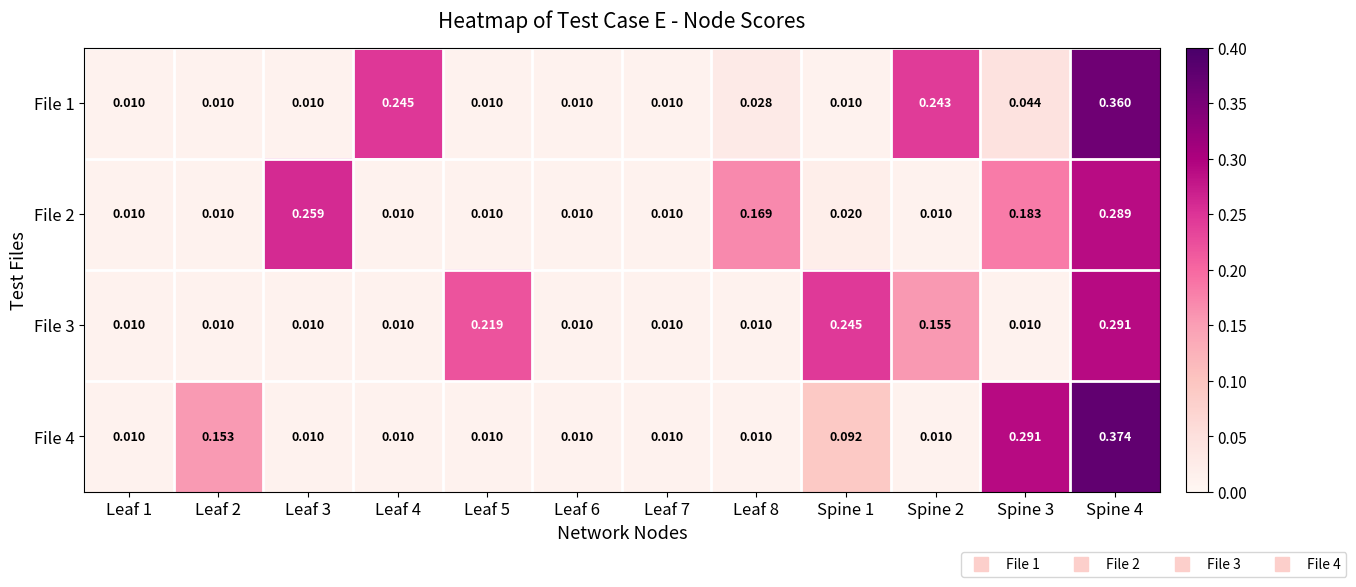

Reading left to right, extract all data points from this chart.

File 1: Leaf 1=0.0	Leaf 2=0.0	Leaf 3=0.0	Leaf 4=0.2	Leaf 5=0.0	Leaf 6=0.0	Leaf 7=0.0	Leaf 8=0.0	Spine 1=0.0	Spine 2=0.2	Spine 3=0.0	Spine 4=0.4
File 2: Leaf 1=0.0	Leaf 2=0.0	Leaf 3=0.3	Leaf 4=0.0	Leaf 5=0.0	Leaf 6=0.0	Leaf 7=0.0	Leaf 8=0.2	Spine 1=0.0	Spine 2=0.0	Spine 3=0.2	Spine 4=0.3
File 3: Leaf 1=0.0	Leaf 2=0.0	Leaf 3=0.0	Leaf 4=0.0	Leaf 5=0.2	Leaf 6=0.0	Leaf 7=0.0	Leaf 8=0.0	Spine 1=0.2	Spine 2=0.2	Spine 3=0.0	Spine 4=0.3
File 4: Leaf 1=0.0	Leaf 2=0.2	Leaf 3=0.0	Leaf 4=0.0	Leaf 5=0.0	Leaf 6=0.0	Leaf 7=0.0	Leaf 8=0.0	Spine 1=0.1	Spine 2=0.0	Spine 3=0.3	Spine 4=0.4